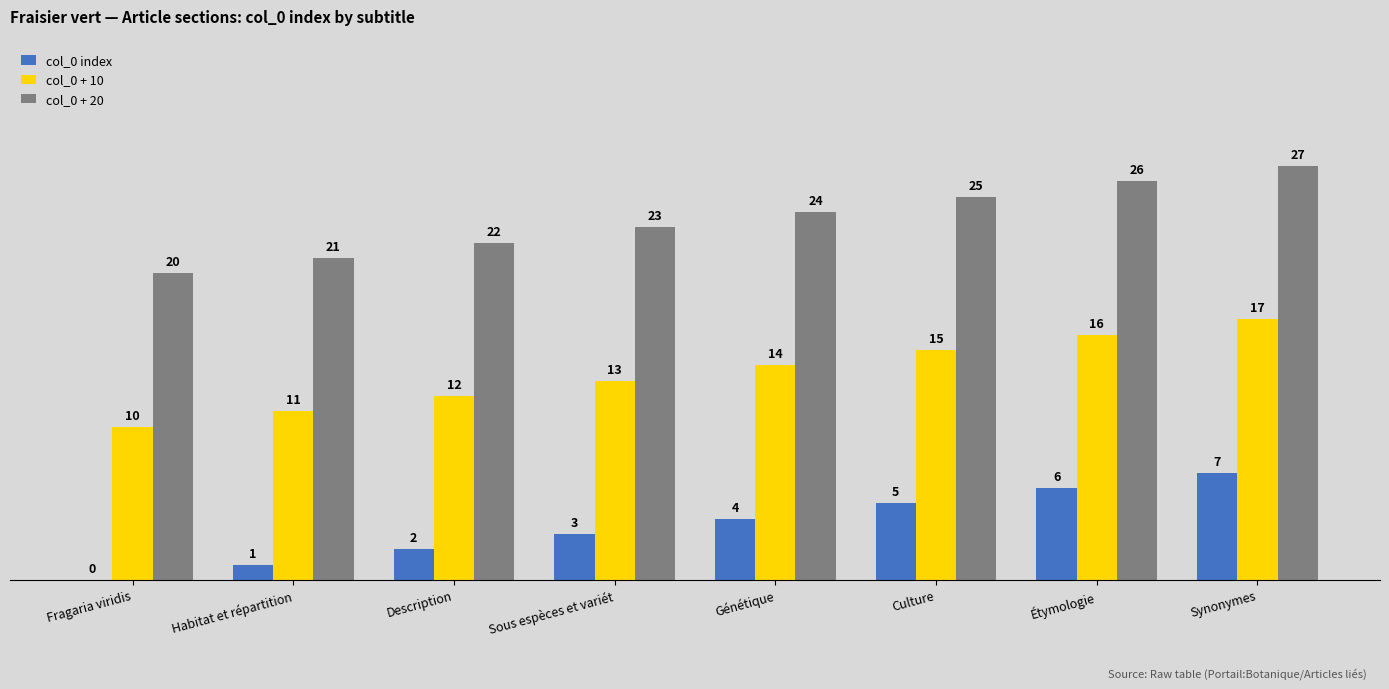

Reading left to right, transcribe all the data shown in this chart.

col_0 index: Fragaria viridis=0	Habitat et répartition=1	Description=2	Sous espèces et variét=3	Génétique=4	Culture=5	Étymologie=6	Synonymes=7
col_0 + 10: Fragaria viridis=10	Habitat et répartition=11	Description=12	Sous espèces et variét=13	Génétique=14	Culture=15	Étymologie=16	Synonymes=17
col_0 + 20: Fragaria viridis=20	Habitat et répartition=21	Description=22	Sous espèces et variét=23	Génétique=24	Culture=25	Étymologie=26	Synonymes=27